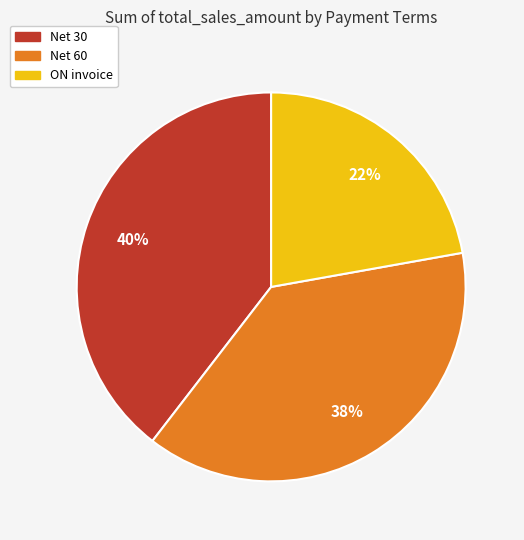

To the nearest percent, what is the combined percentage of ON invoice and Net 30?

62%